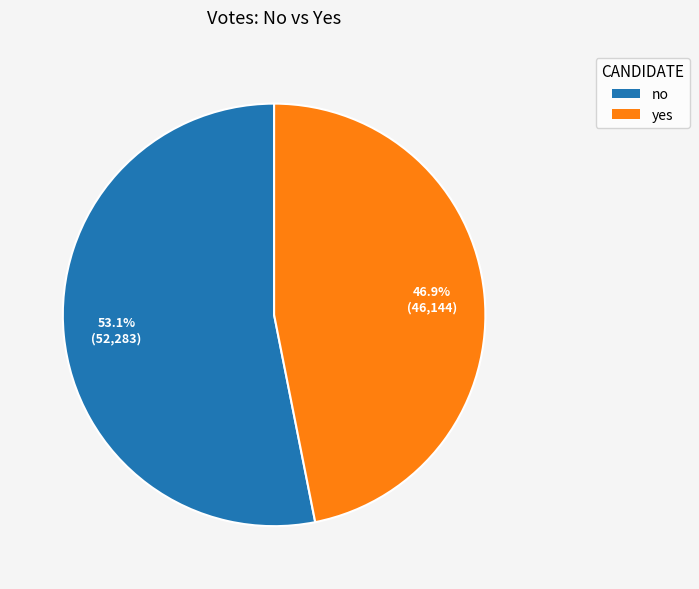

Is there any slice that represents more than half of the pie?

Yes